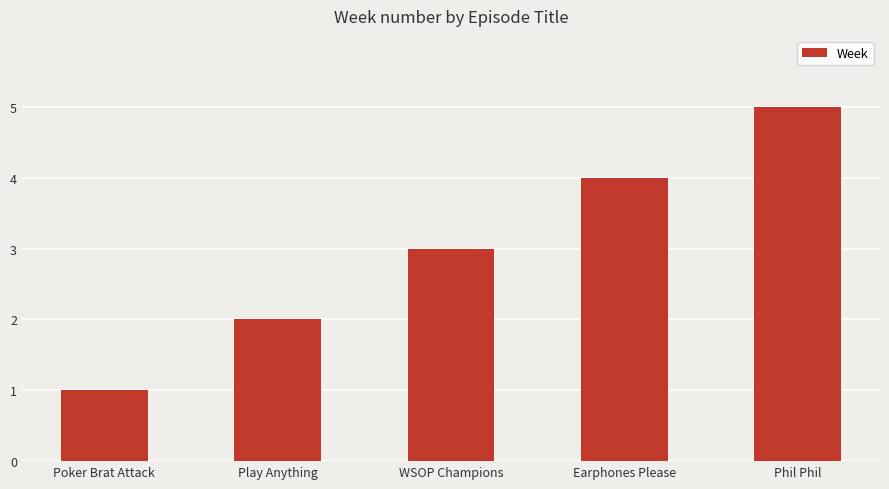

What is the sum of all values?

15